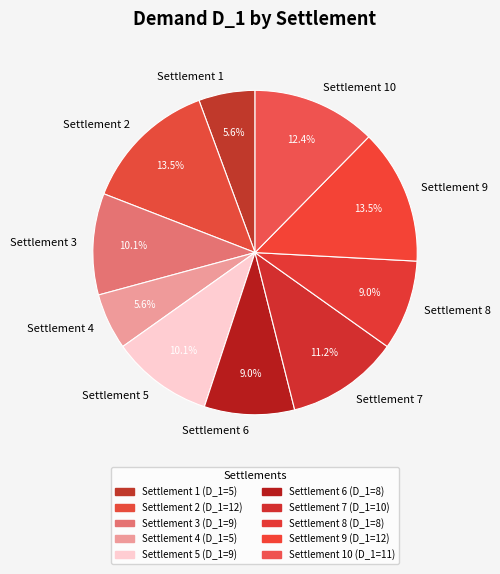

To the nearest percent, what is the average slice percentage?

10%